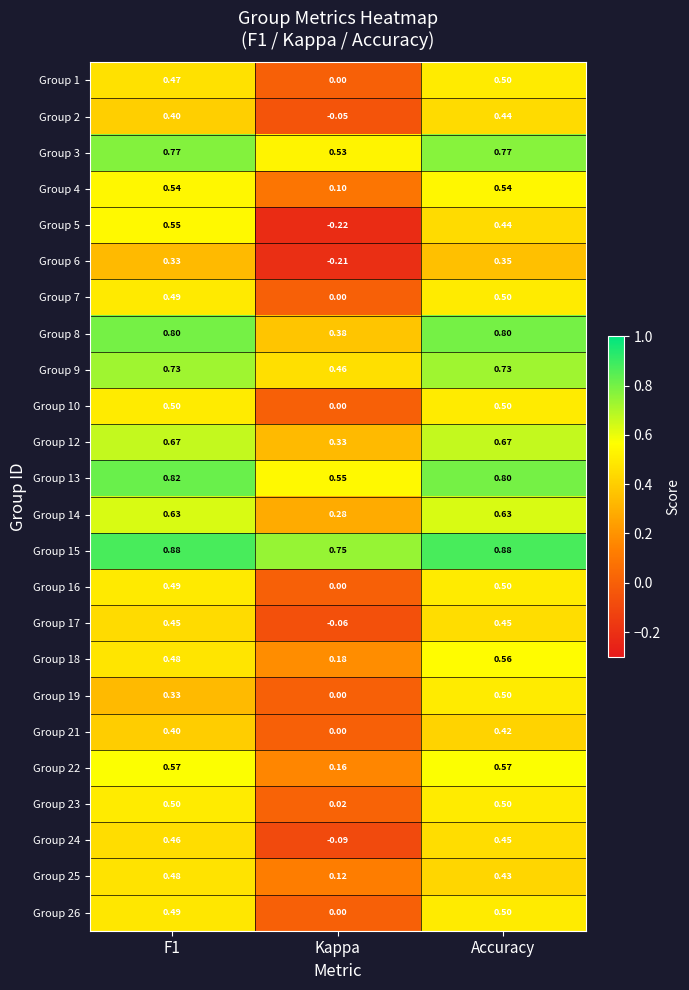

What is the difference between the highest and lowest values at Accuracy?

0.5